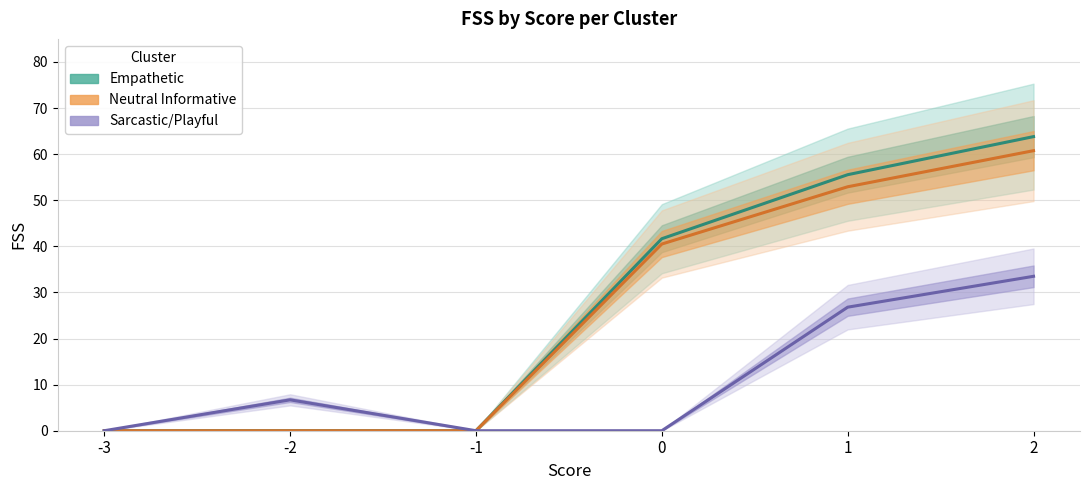

What is the sum of all Sarcastic/Playful values?

67.0